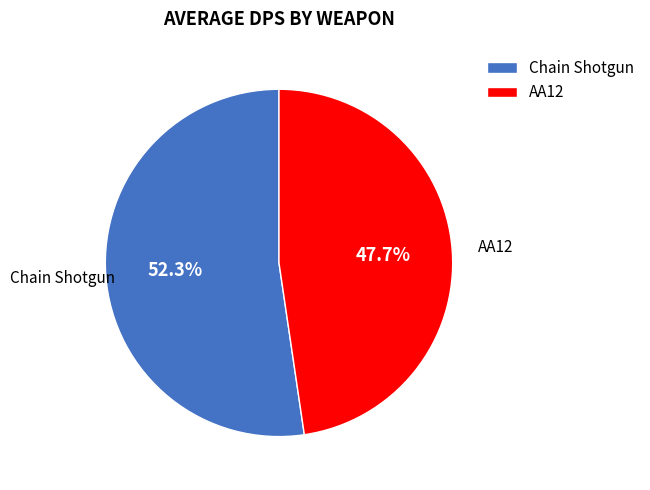

The AA12 slice represents 48% of the pie. True or false?

True